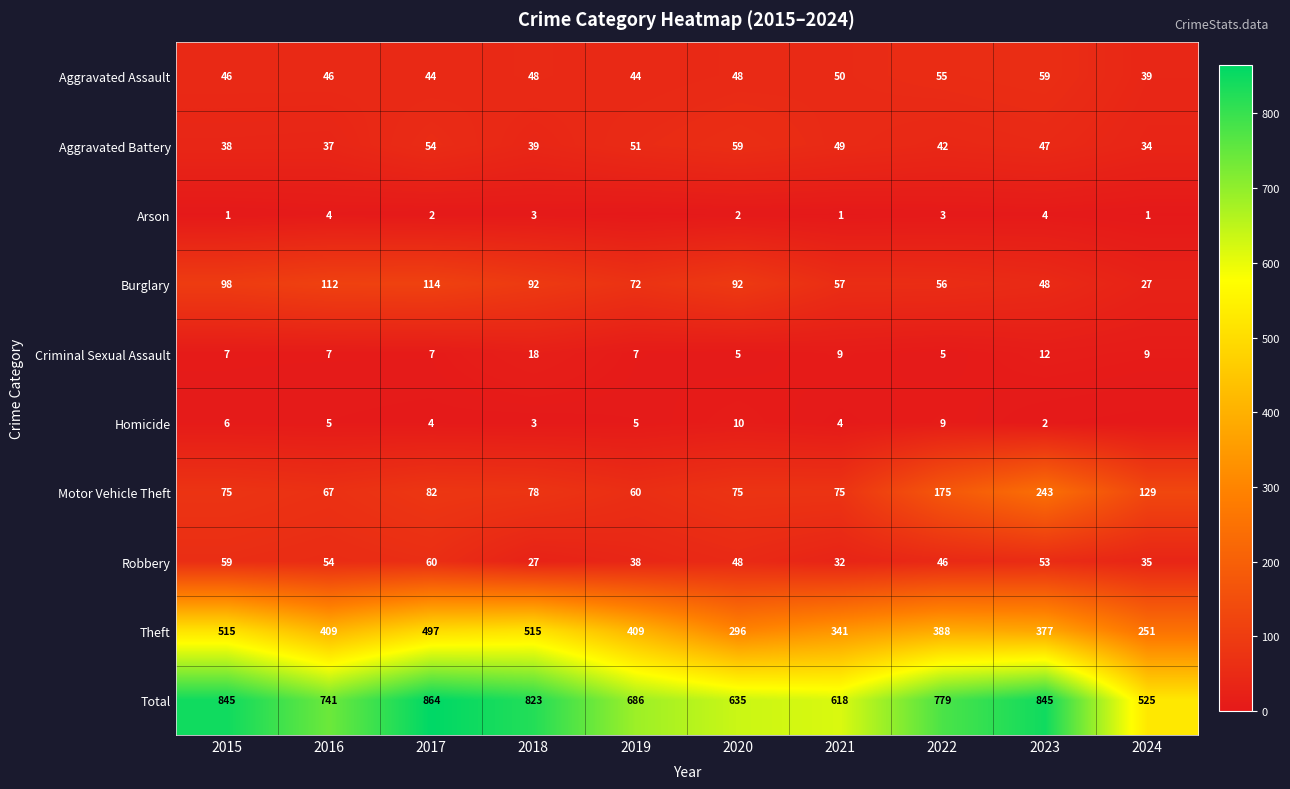

What is the sum of the Theft values at 2016 and 2024?

660